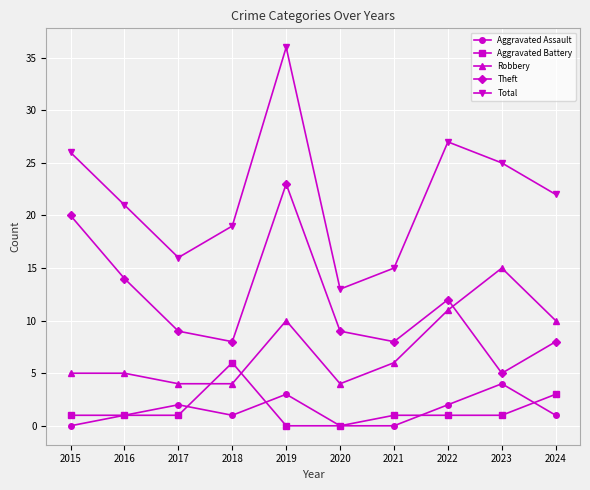

Which series ends up on top after the final intersection of Theft and Robbery?

Robbery